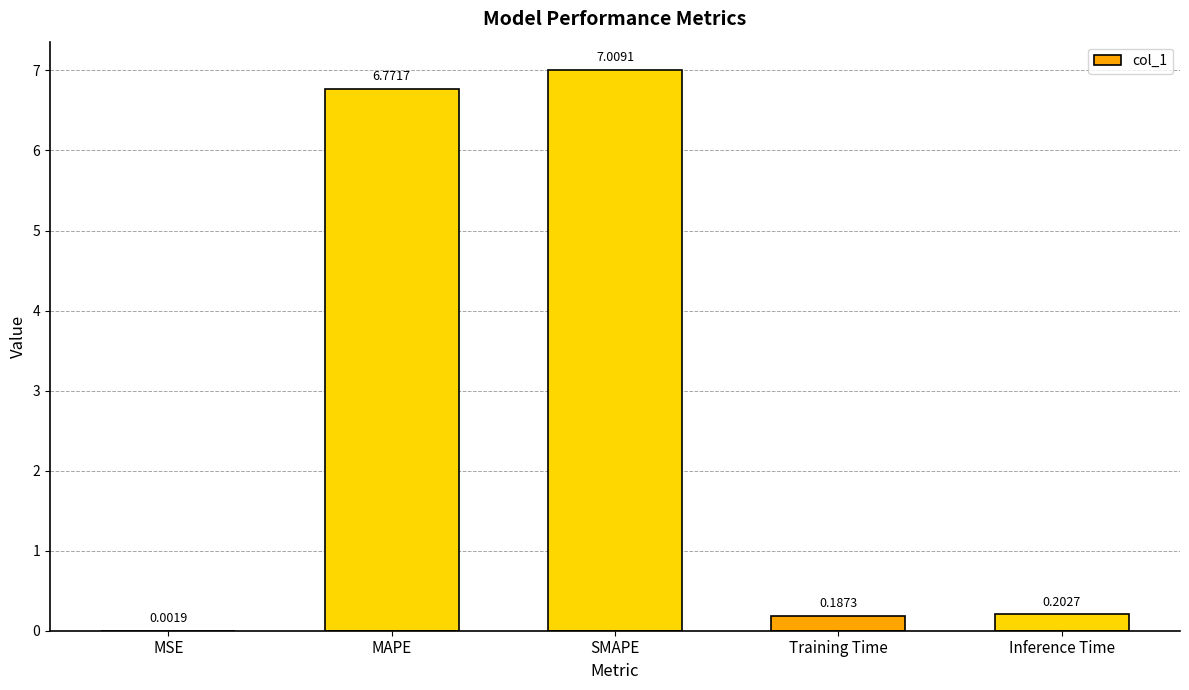

Does the chart contain stacked bars?

No